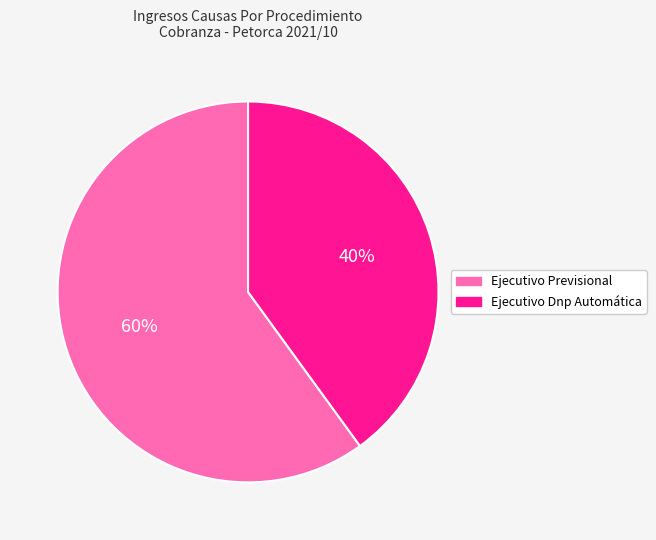

To the nearest percent, what is the combined percentage of Ejecutivo Dnp Automática and Ejecutivo Previsional?

100%